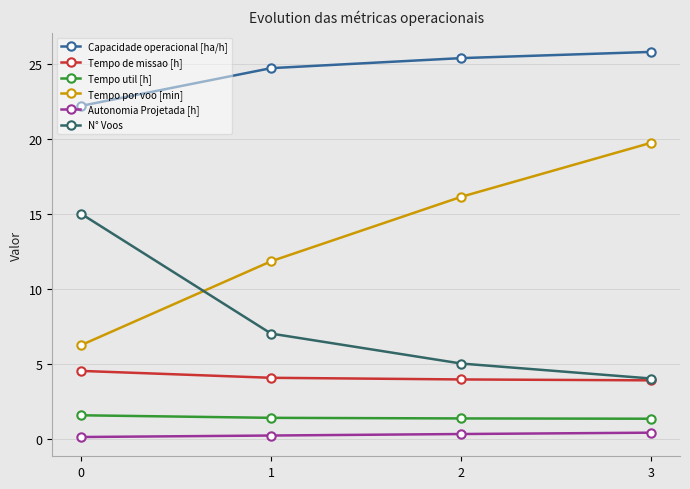

What is the difference between the maximum and second lowest values in the Tempo por voo [min] series?

7.9